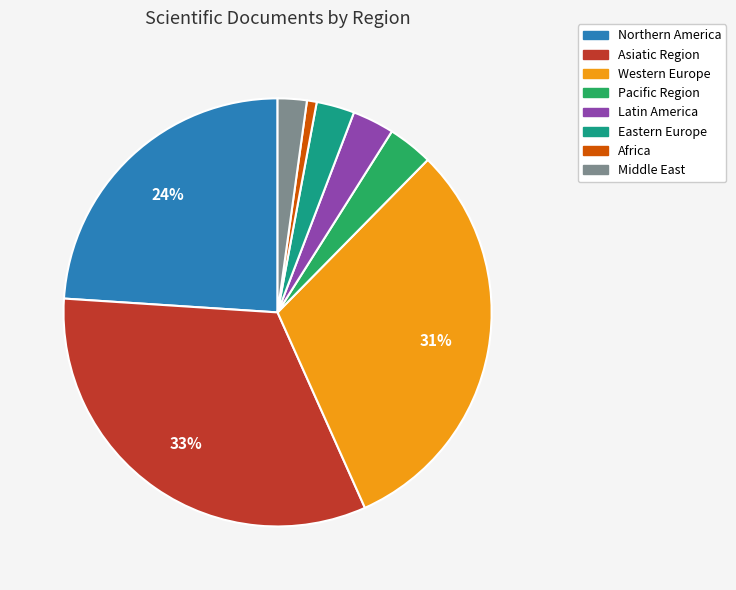

To the nearest percent, what is the average slice percentage?

12%